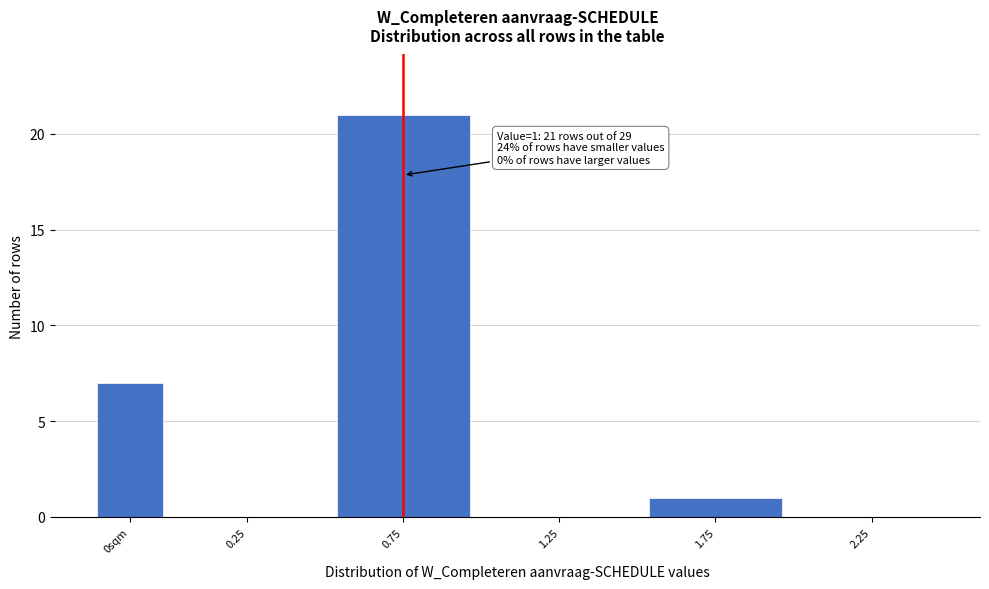

Reading left to right, transcribe all the data shown in this chart.

0sqm=7	0.25=0	0.75=21	1.25=0	1.75=1	2.25=0